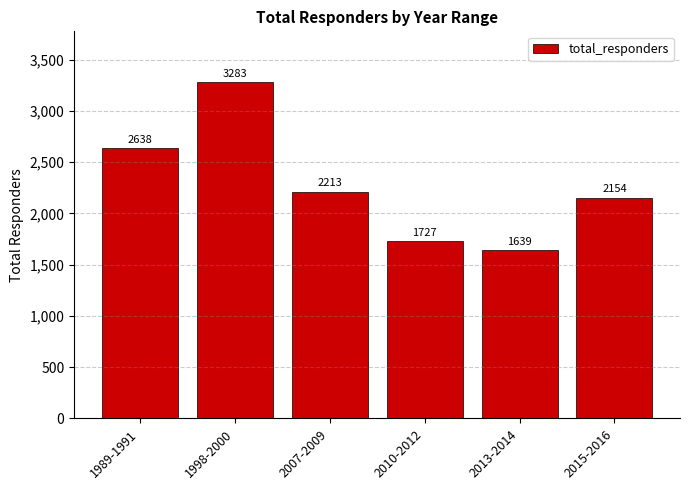

What is the average value?

2276